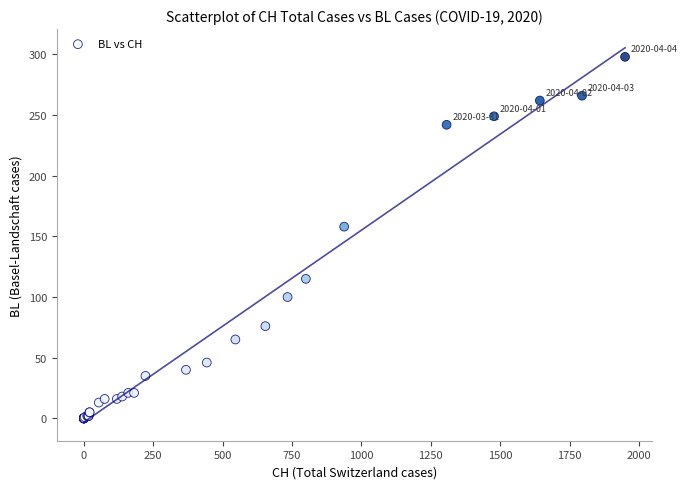

What Y value in the scatter plot is closest to 149?

158